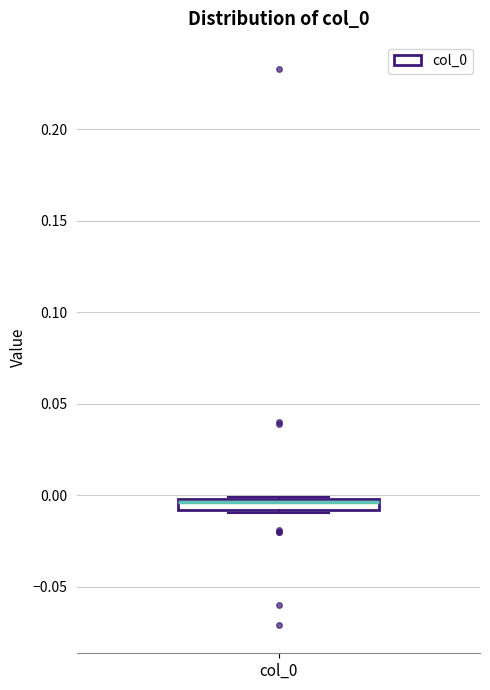

Where is the upper edge of the box for col_0 on the y-axis? The values are not printed on the chart, so give them approximately, as read against the axis.

0.000